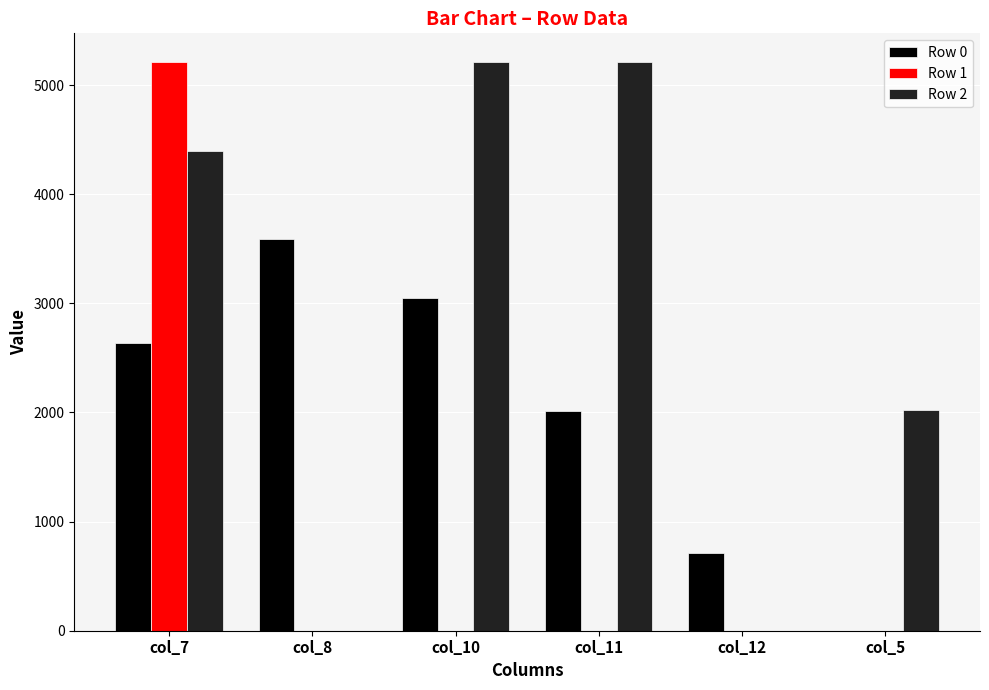

Which series changed the most between col_8 and col_10?

Row 2